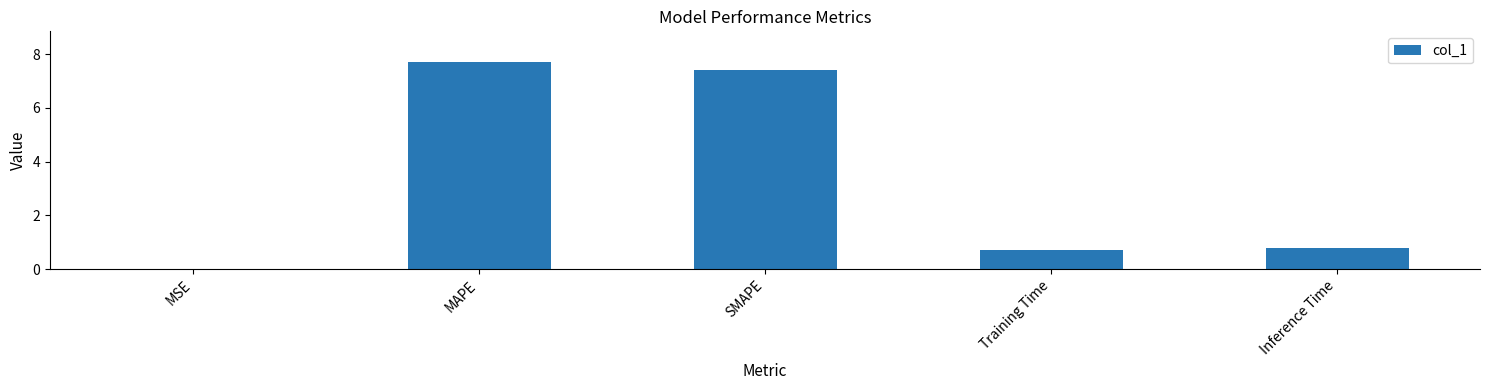

What is the sum of all values?

16.6